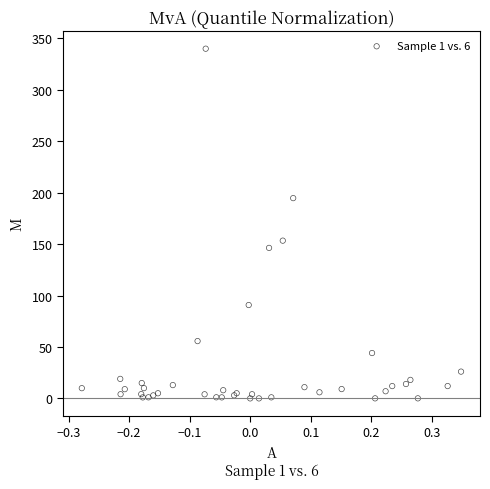

What Y value in the scatter plot is closest to 170?

153.4